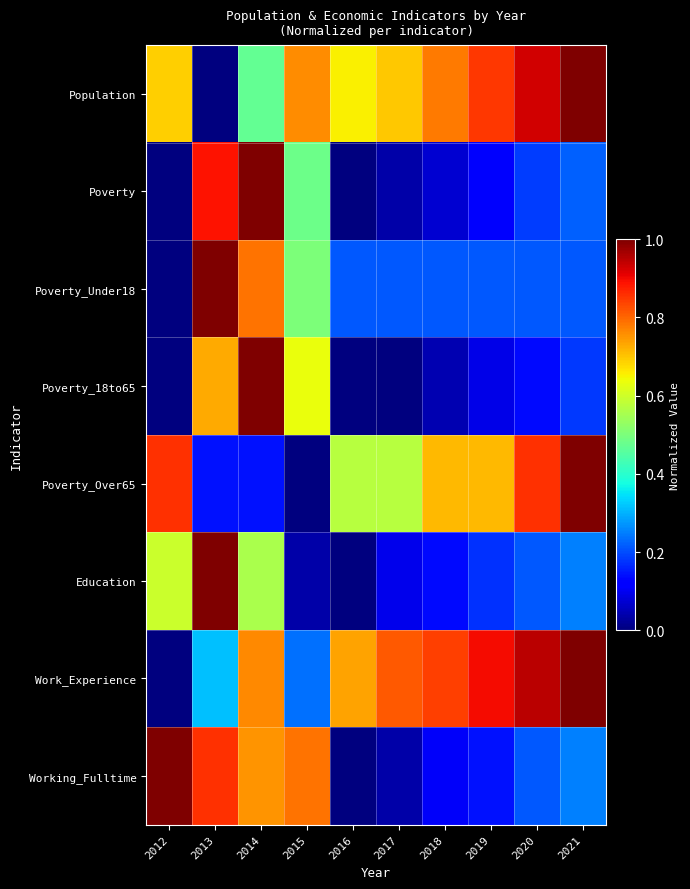

What is the total value across all series at 2019?

3.2